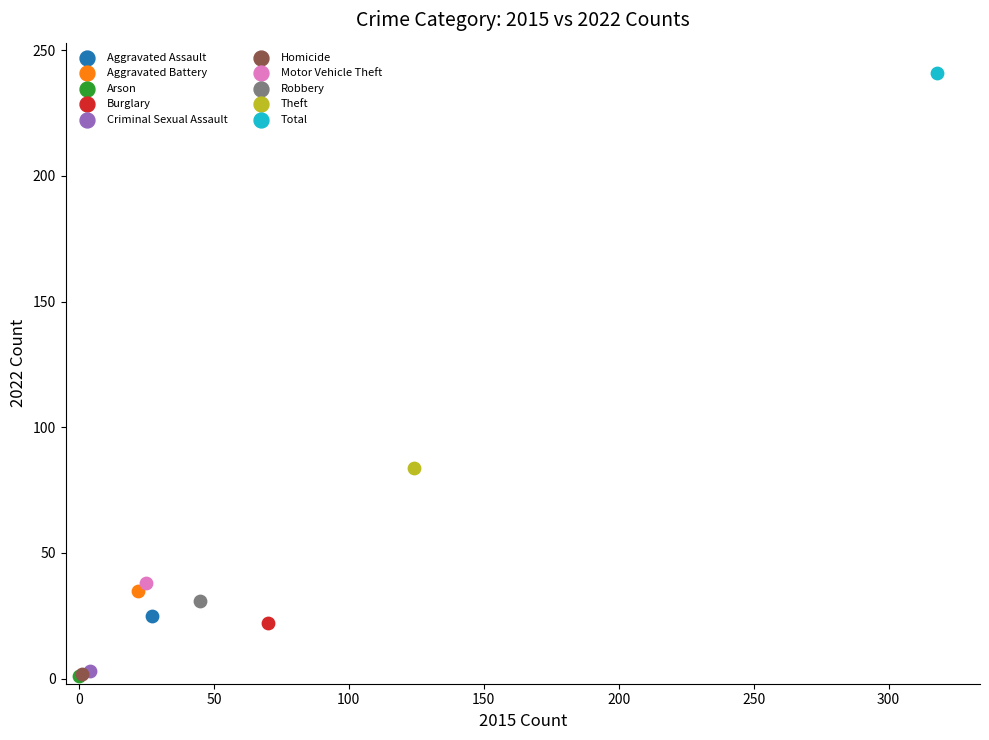

What are all the series names shown in the legend?

Aggravated Assault, Aggravated Battery, Arson, Burglary, Criminal Sexual Assault, Homicide, Motor Vehicle Theft, Robbery, Theft, Total